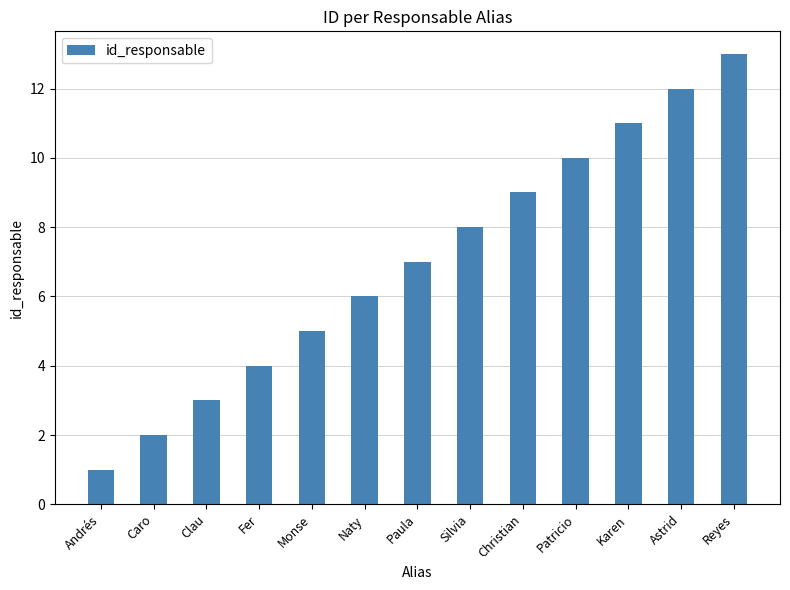

Between Christian and Naty, which is larger?

Christian